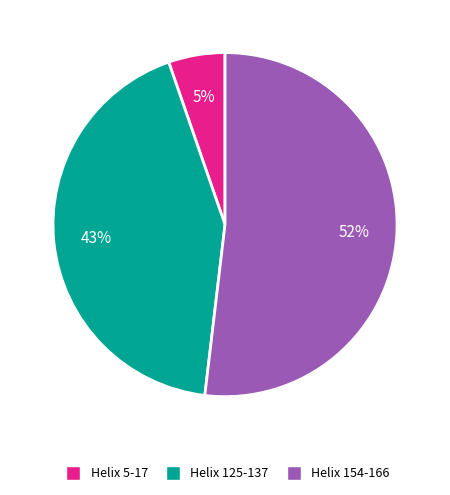

Is there any slice that represents more than half of the pie?

Yes